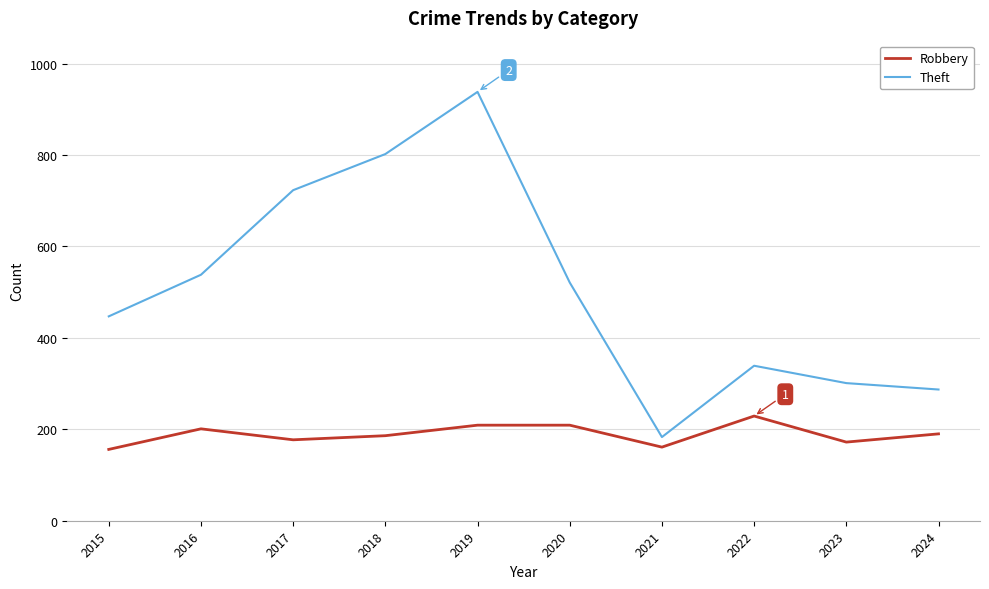

Which series changed the most between 2020 and 2021?

Theft